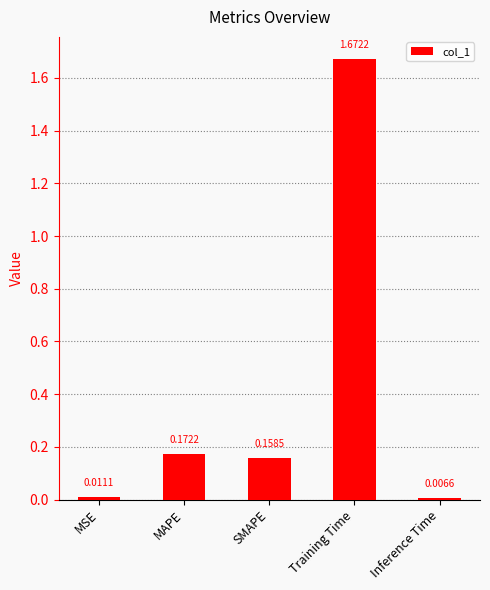

What is the label of the 4th bar from the left?

Training Time